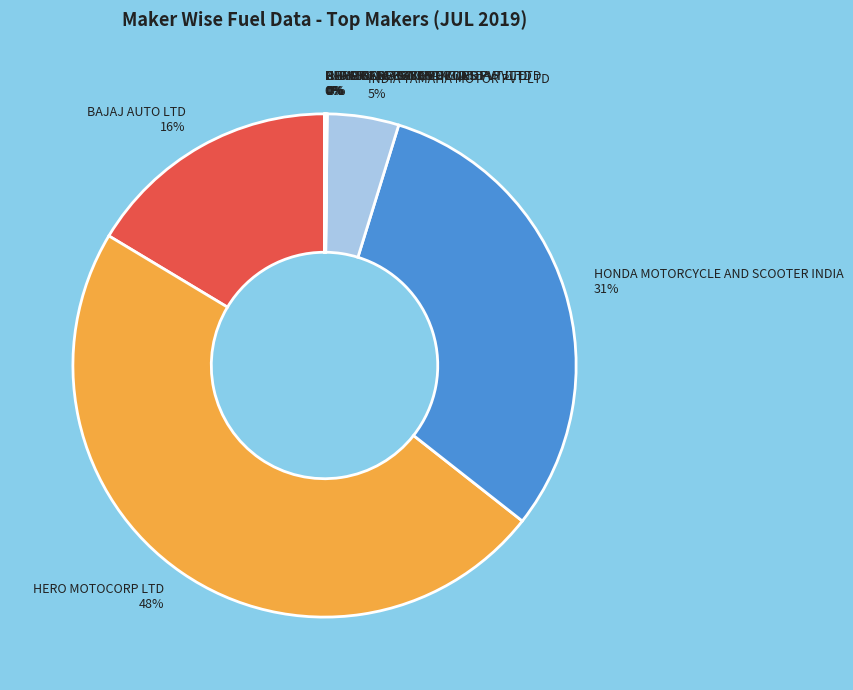

Does any single category account for the majority?

No